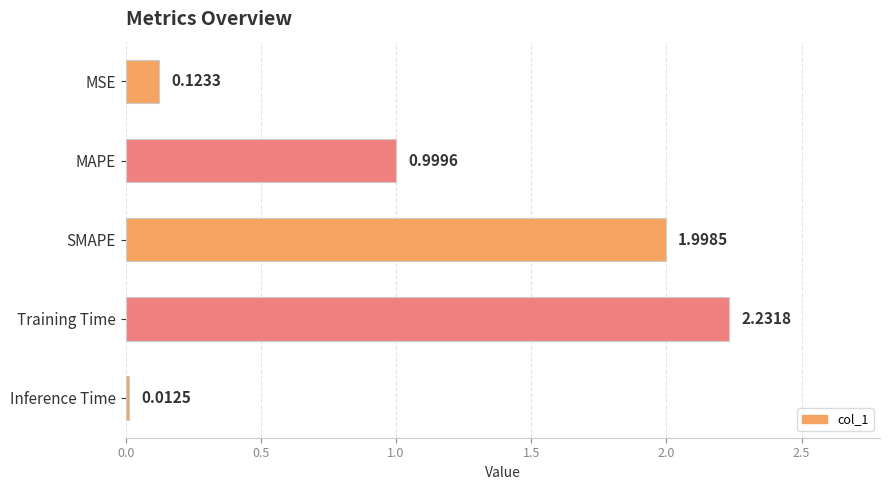

Which has a higher value, SMAPE or MAPE?

SMAPE